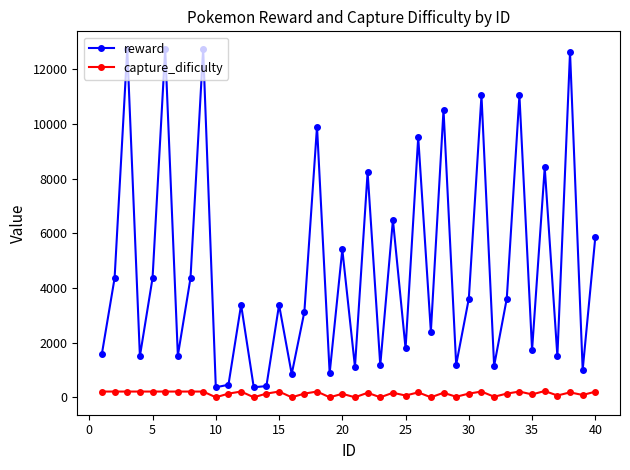

How many data points does each series have?

40